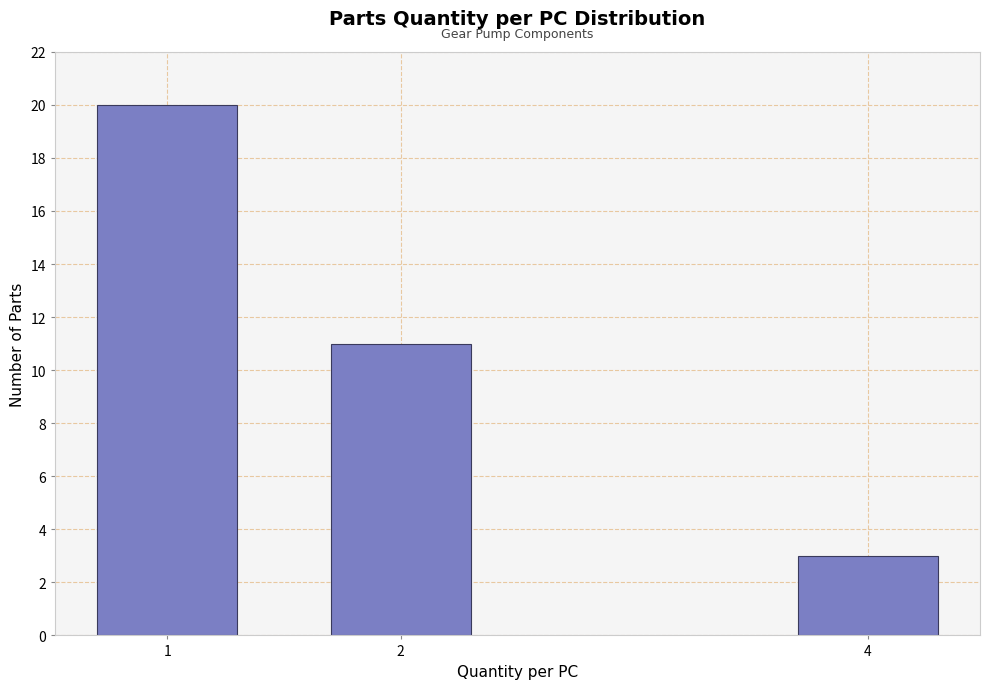

Reading right to left, list all the values displayed in this chart.

4=3	2=11	1=20